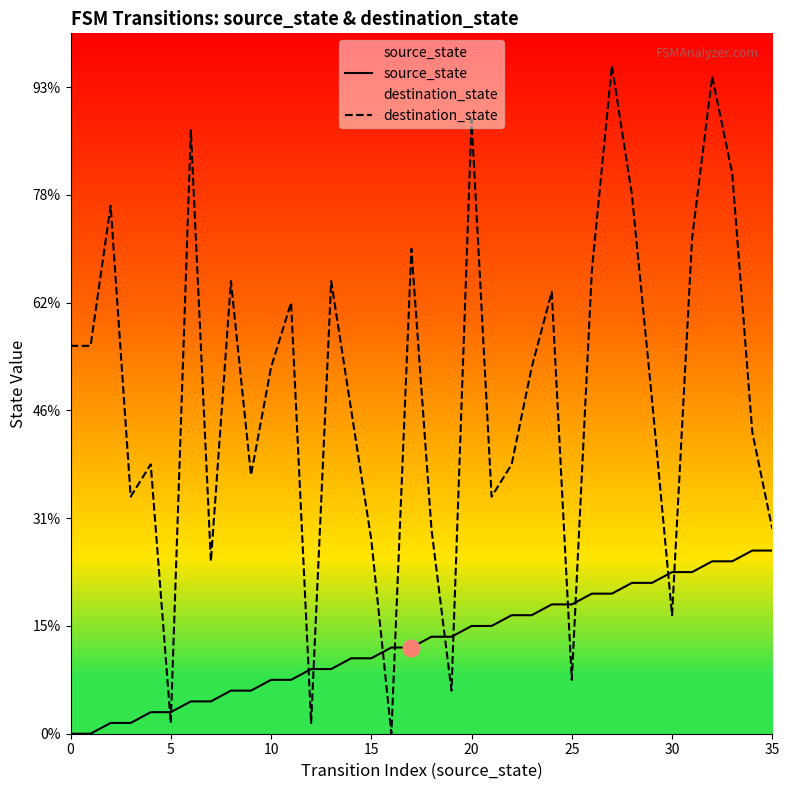

How many lines are shown in the chart?

2